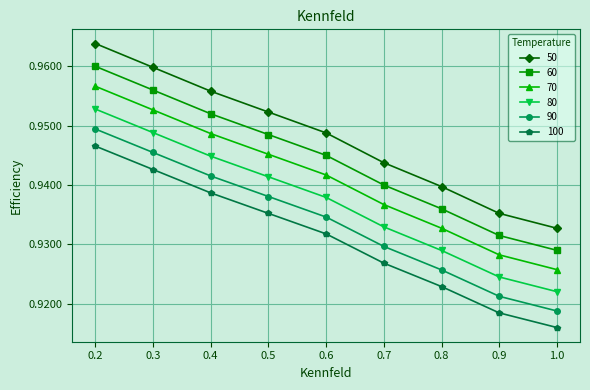

How many series are shown in this chart?

6